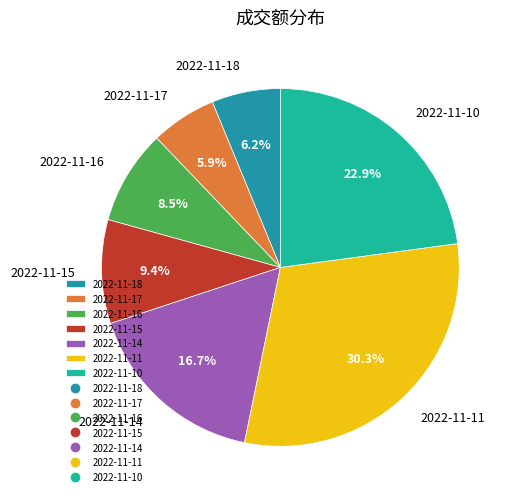

Which has a higher value, 2022-11-18 or 2022-11-10?

2022-11-10